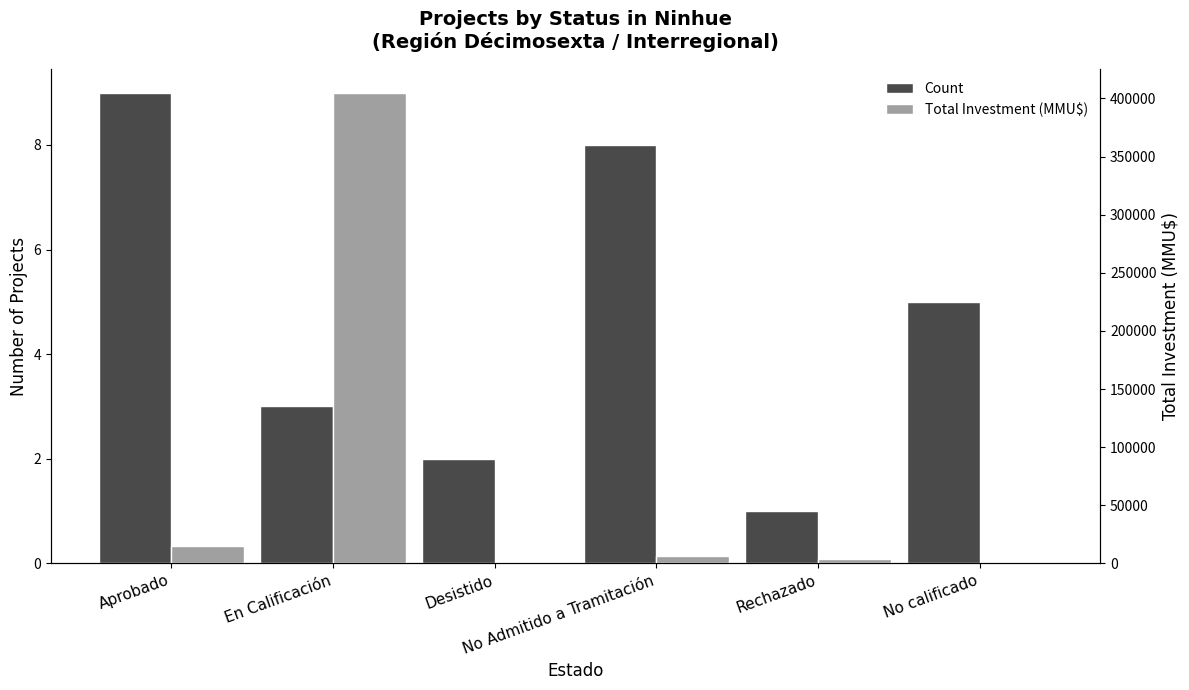

Which category has the lowest value in the Count series?

Rechazado